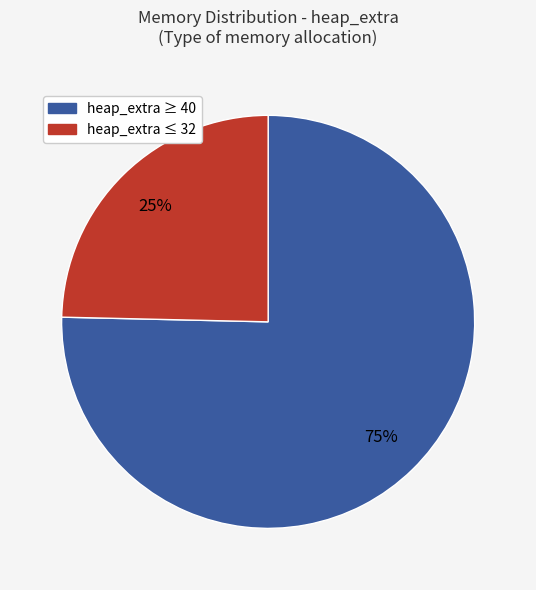

To the nearest percent, what is the average slice percentage?

50%